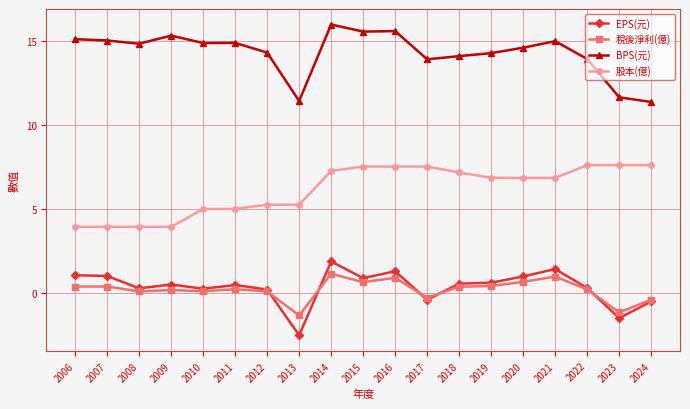

Does the chart display data point markers on the line(s)?

Yes